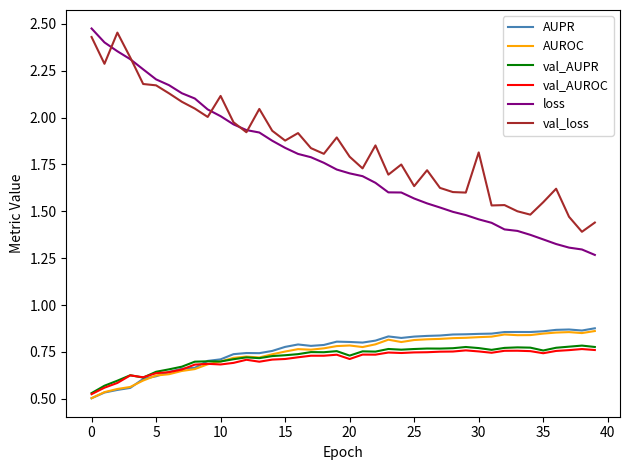

Which series has the largest range (max minus min)?

loss